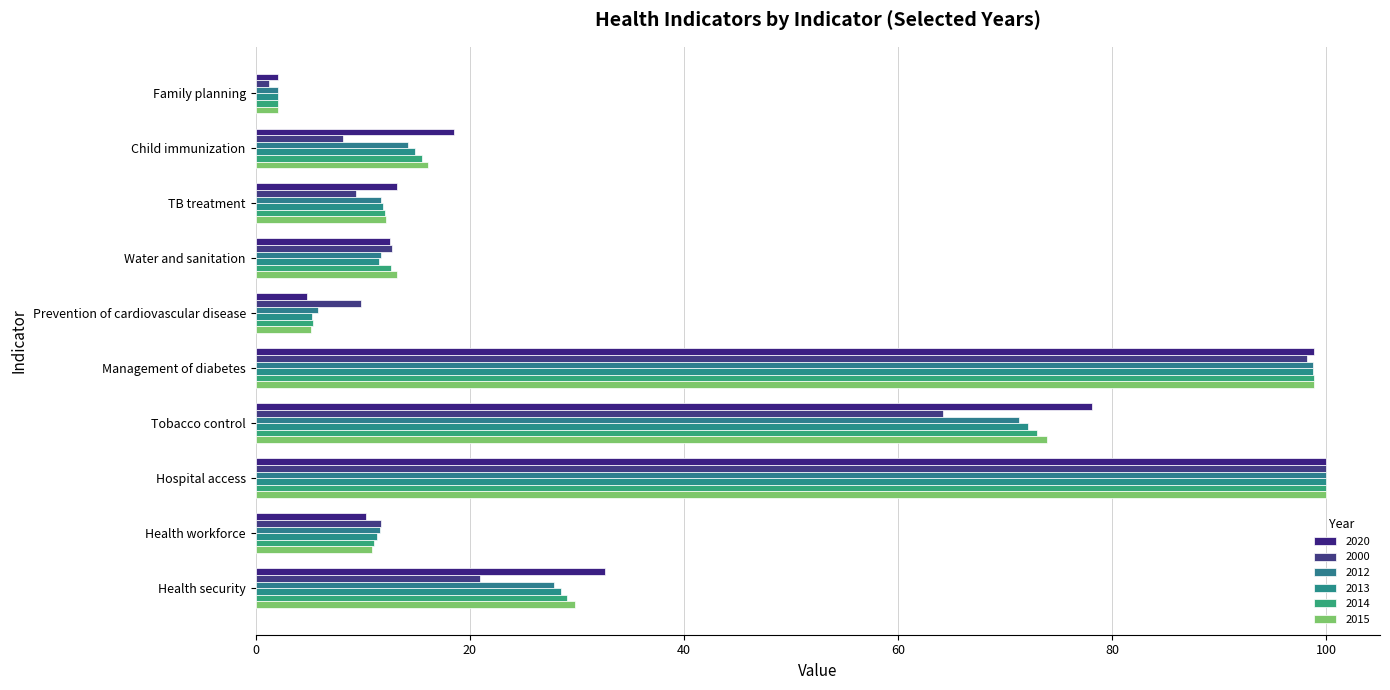

How many distinct data groups are displayed?

6